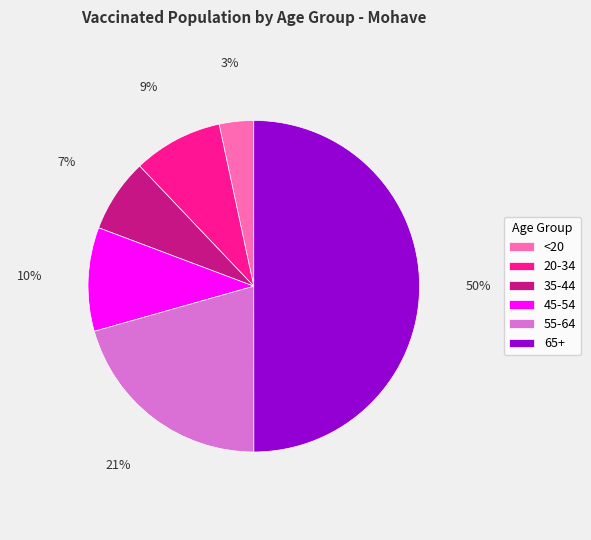

Between 45-54 and 65+, which is larger?

65+